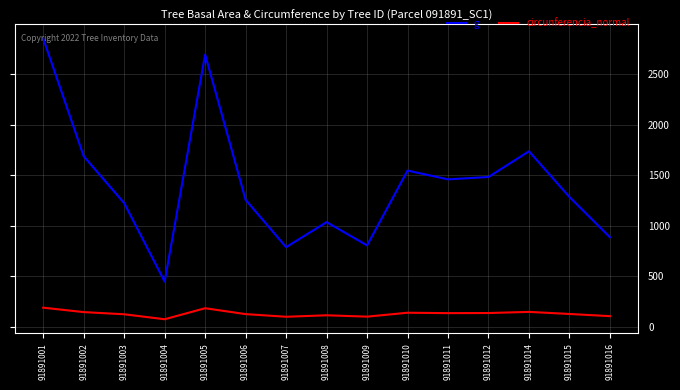

Count the number of categories in the chart.

15